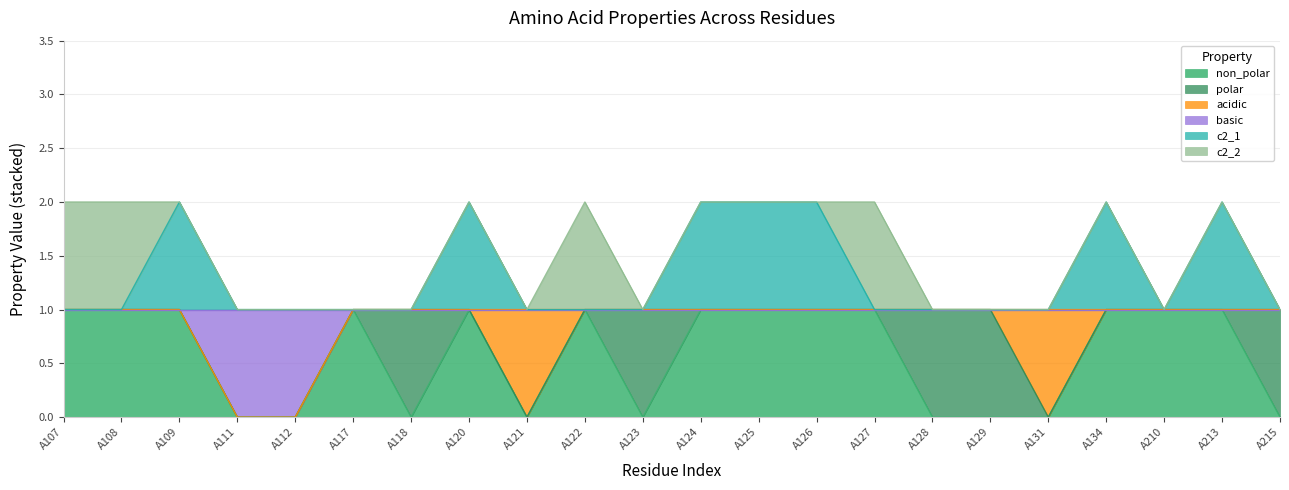

Which has a higher value, A120 or A128?

A120